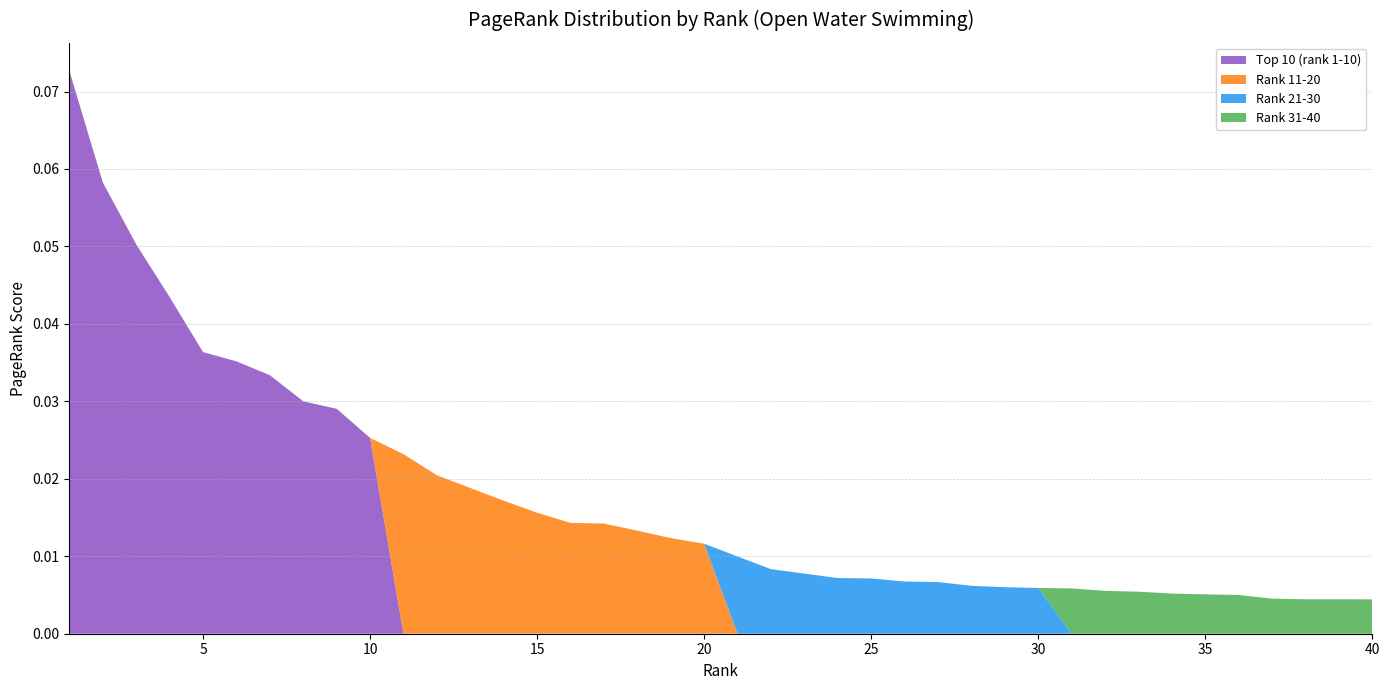

Reading left to right, extract all data points from this chart.

Top 10 (rank 1-10): 0.1	0.1	0.1	0.0	0.0	0.0	0.0	0.0	0.0	0.0
Rank 11-20: 0.0	0.0	0.0	0.0	0.0	0.0	0.0	0.0	0.0	0.0
Rank 21-30: 0.0	0.0	0.0	0.0	0.0	0.0	0.0	0.0	0.0	0.0
Rank 31-40: 0.0	0.0	0.0	0.0	0.0	0.0	0.0	0.0	0.0	0.0